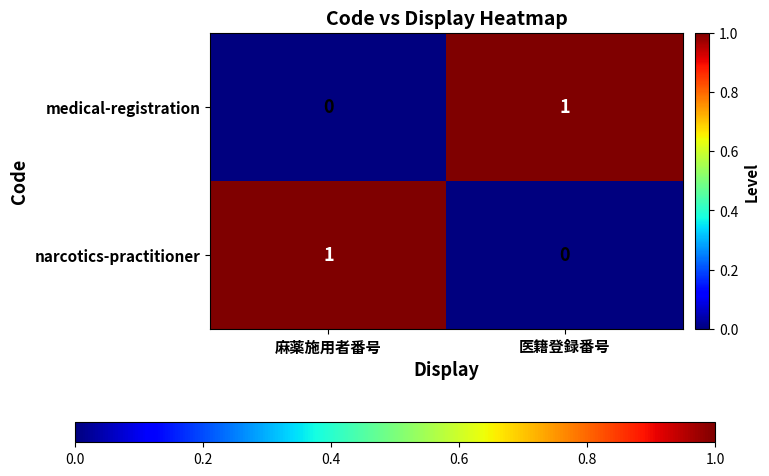

The value of medical-registration at 医籍登録番号 is 2. True or false?

False